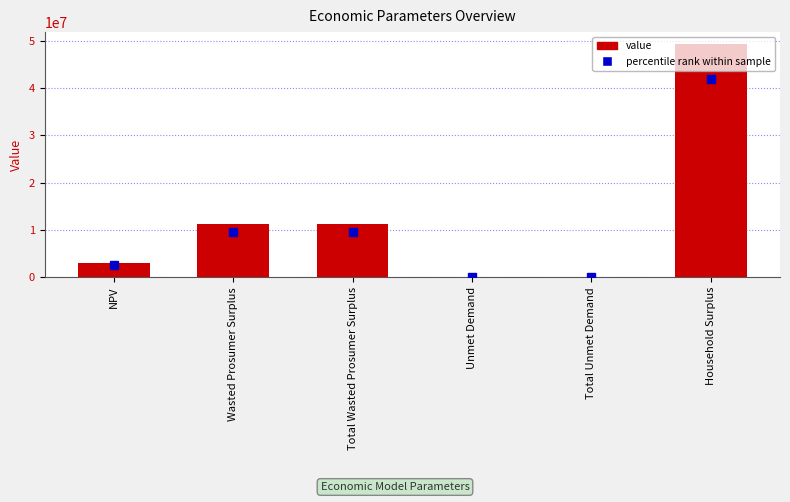

Is it true that the value at Household Surplus is 29992815.8?

False